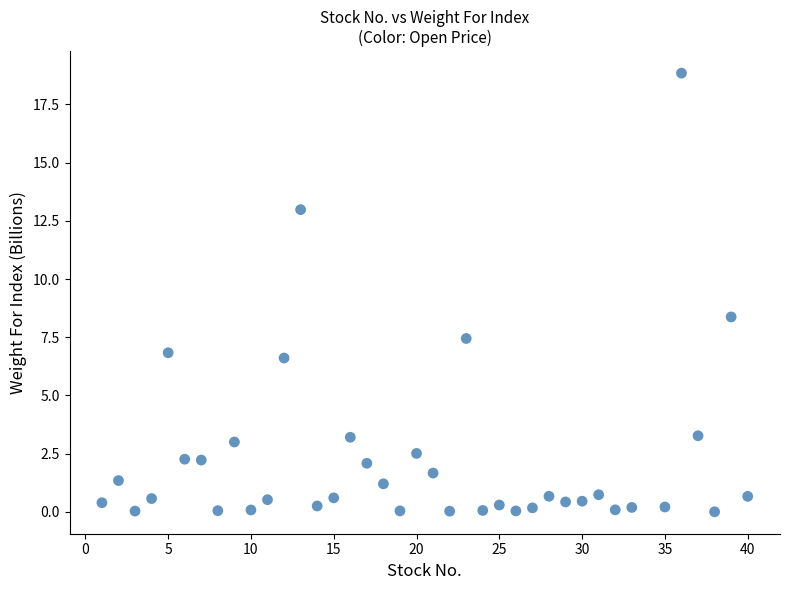

What Y value in the scatter plot is closest to 9?

8.4